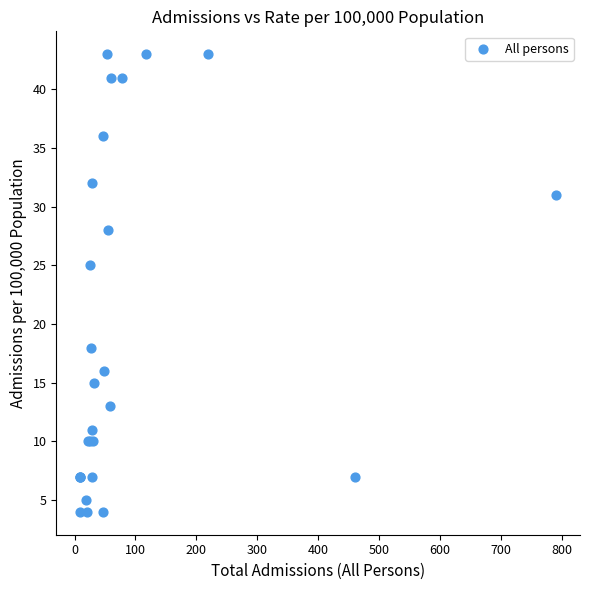

What Y value in the scatter plot is closest to 23?

25